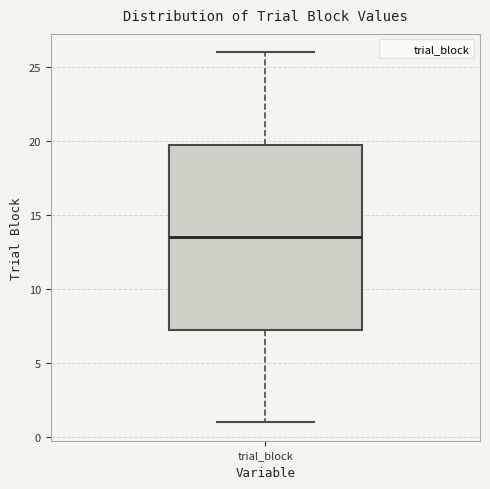

Read this box plot against the y-axis: the position of the median line, the range covered by the box, and the ends of both whiskers. The values are not printed on the chart, so give them approximately, as read against the axis.

median 13.5, box 7.5 to 20.0, whiskers 1.0 to 26.0